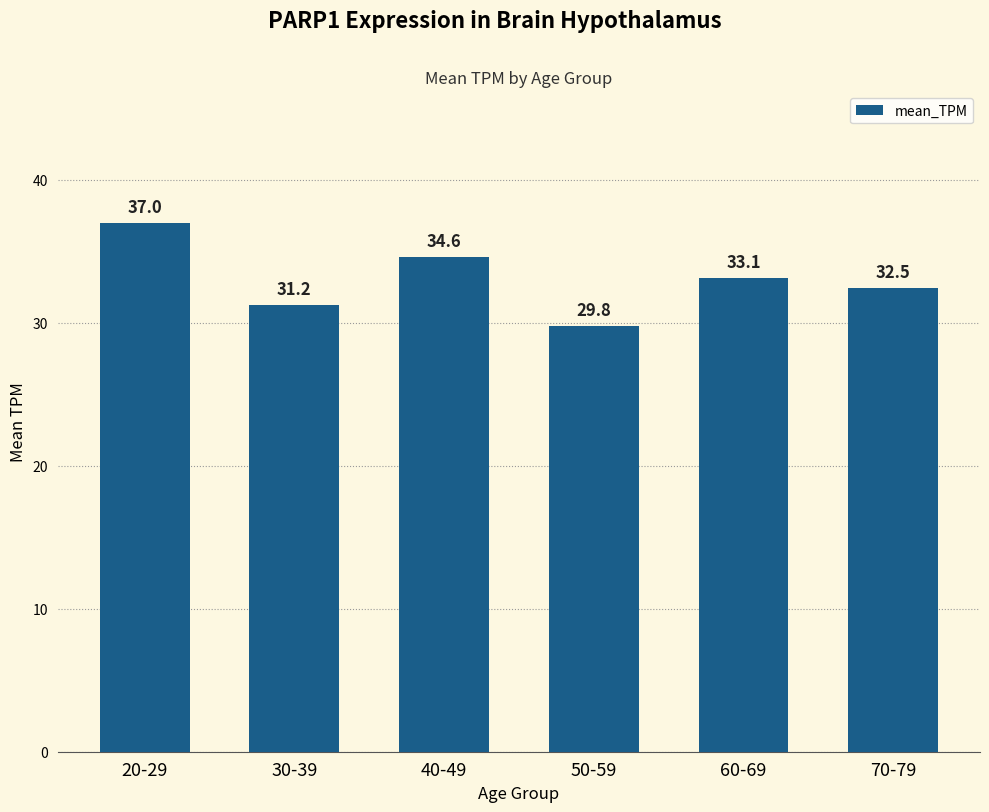

Count the number of data series in this chart.

1